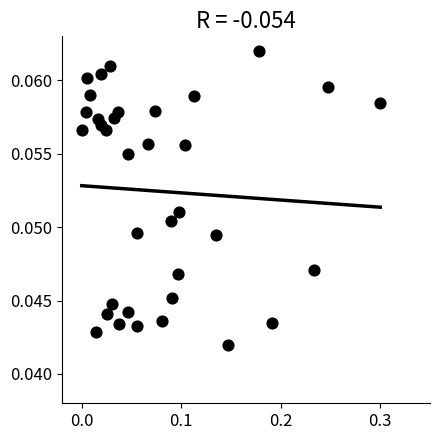

What is the range of X values (max minus min)?

0.3